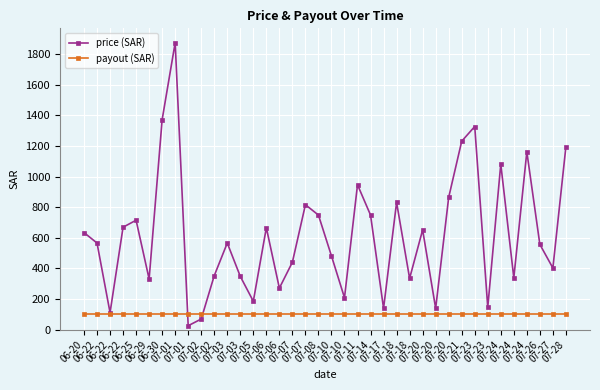

How many lines are shown in the chart?

2